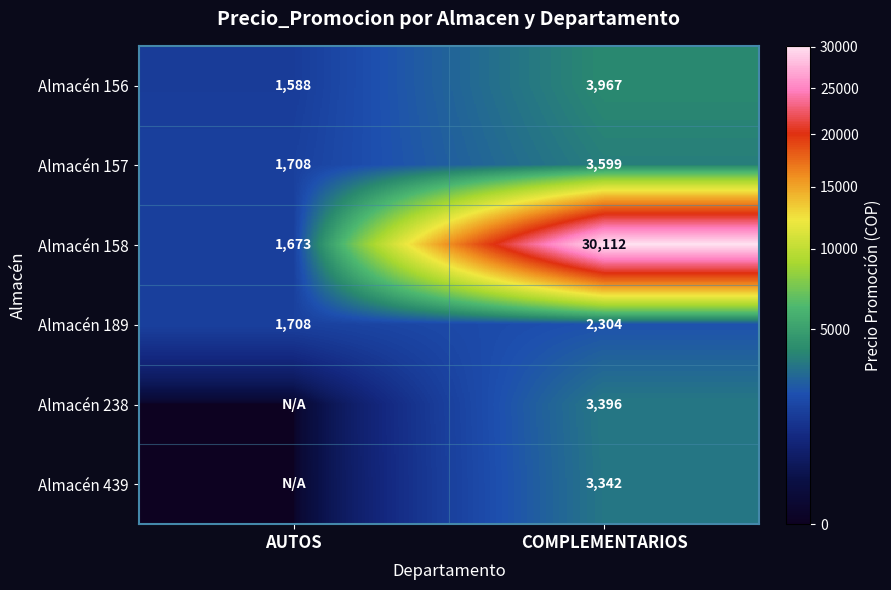

List the labels in order of Almacén 158 value, largest first.

COMPLEMENTARIOS, AUTOS